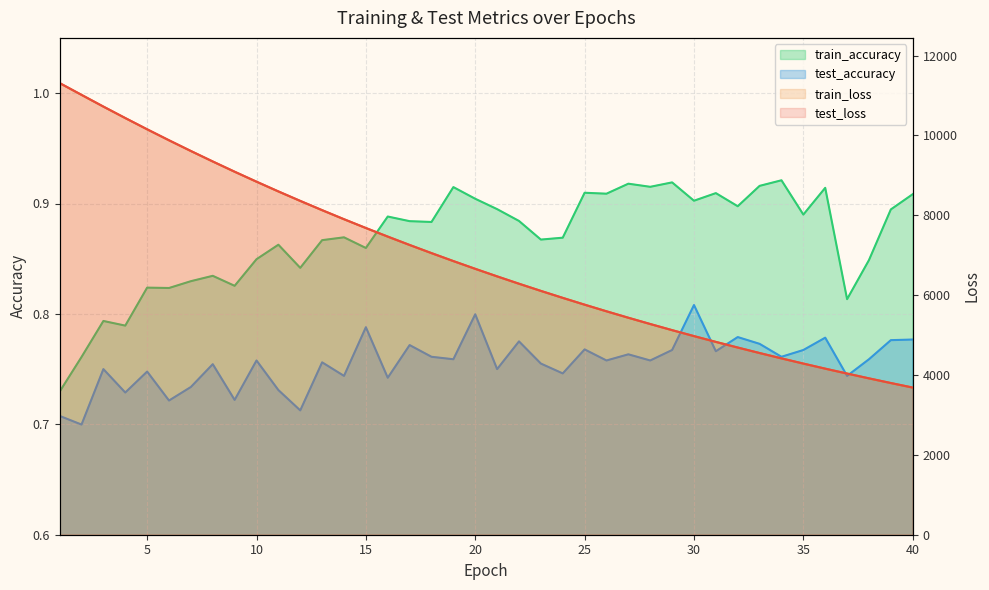

Which series has the largest total across all categories?

test_loss